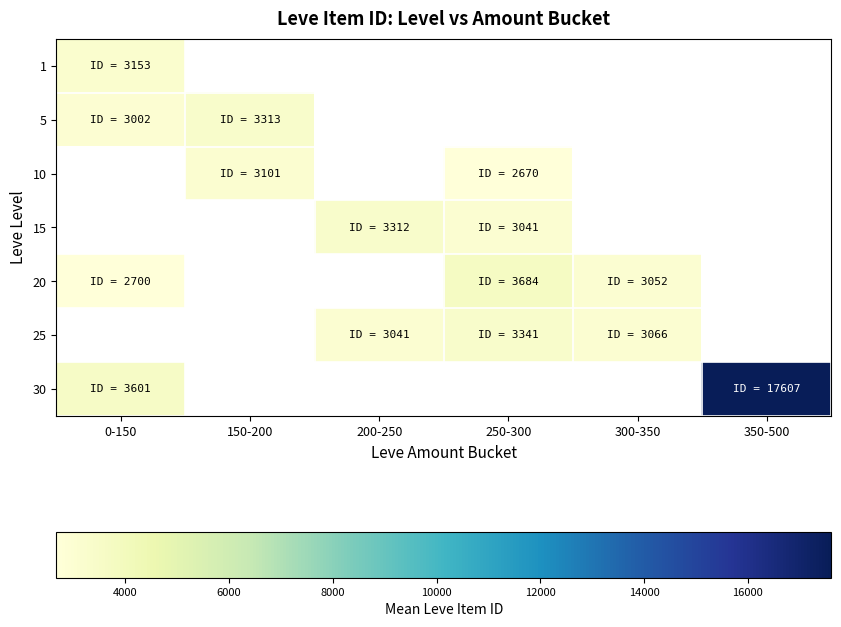

At how many categories does at least one series exceed 16947?

1